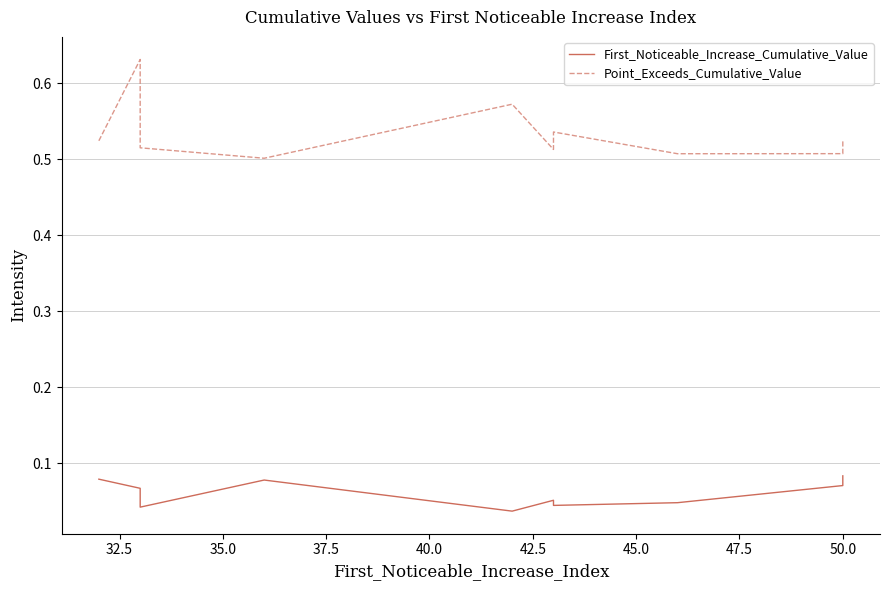

True or false: Point_Exceeds_Cumulative_Value and First_Noticeable_Increase_Cumulative_Value cross at least once.

False